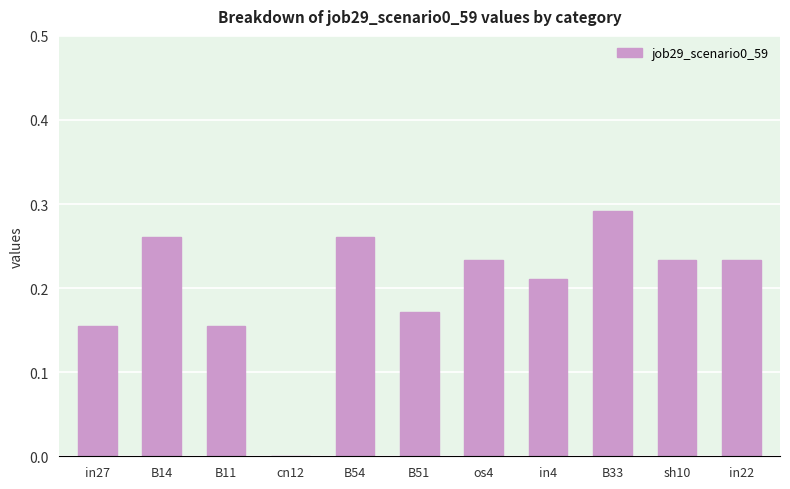

What is the change in value from B11 to os4?

+0.1